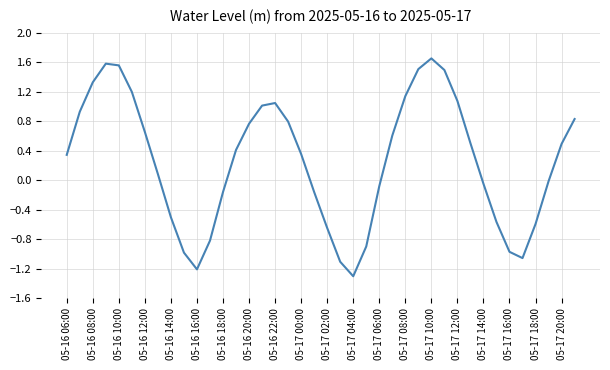

What is the difference between the maximum and minimum values?

3.0